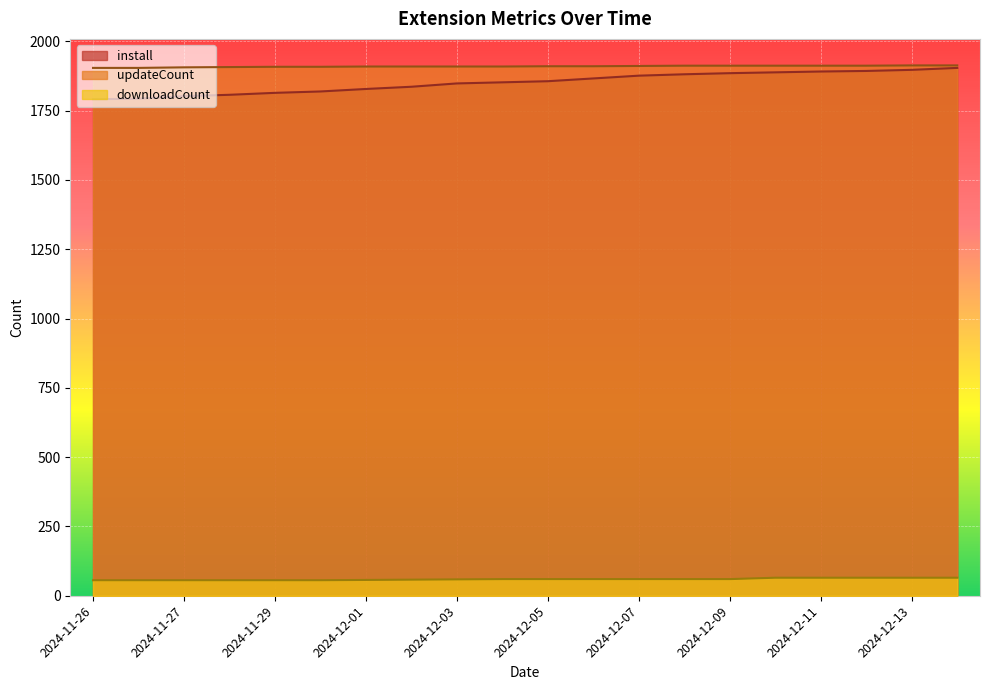

What value does the downloadCount series have at 2024-11-26?

56